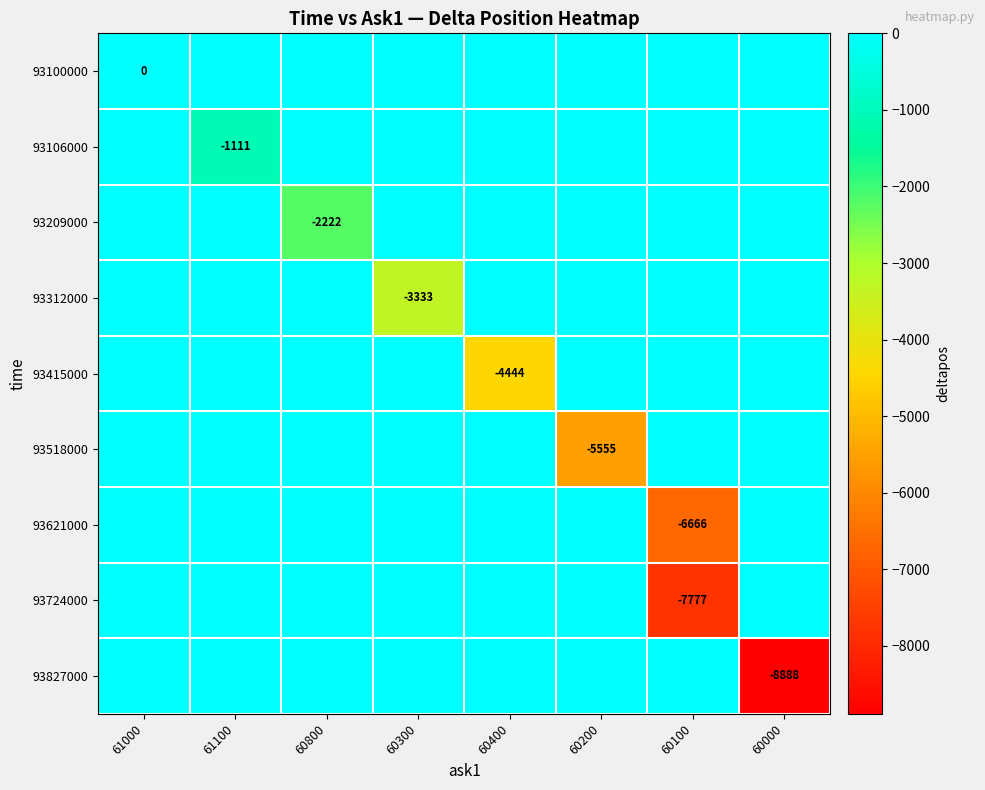

The 93724000 series shows -7777 at 60100. True or false?

True